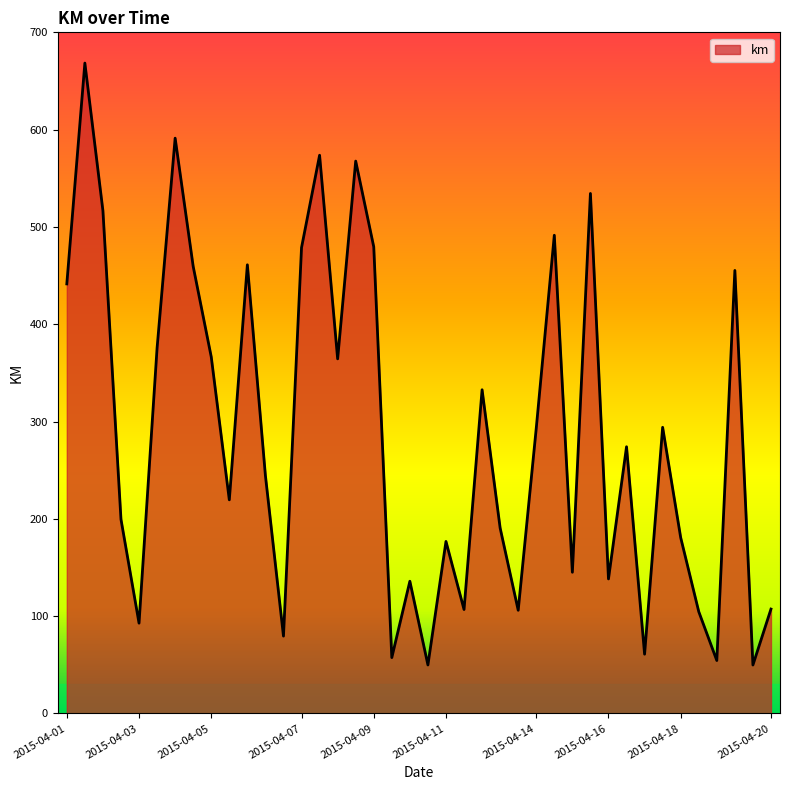

What is the greatest value displayed?

668.4